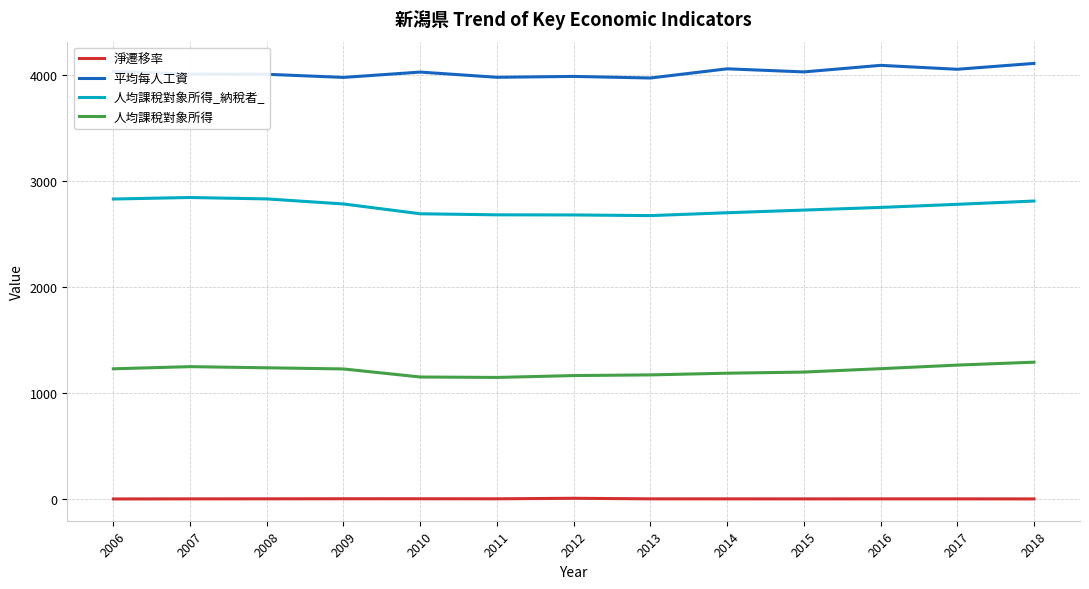

Is this an area chart (filled region under the line)?

No